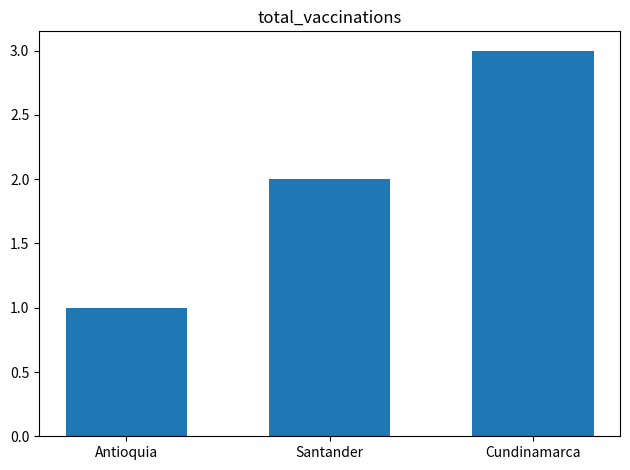

What is the difference between the values at Antioquia and Cundinamarca?

2